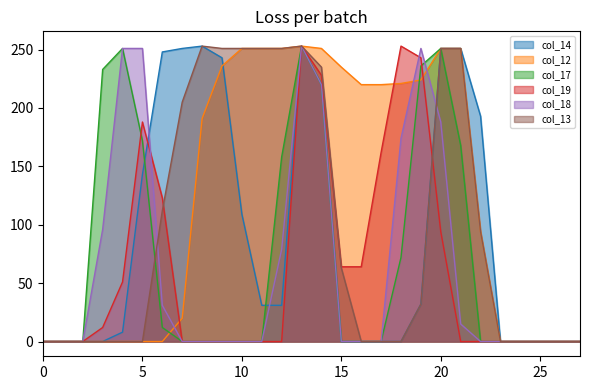

True or false: col_17 and col_19 cross at least once.

True